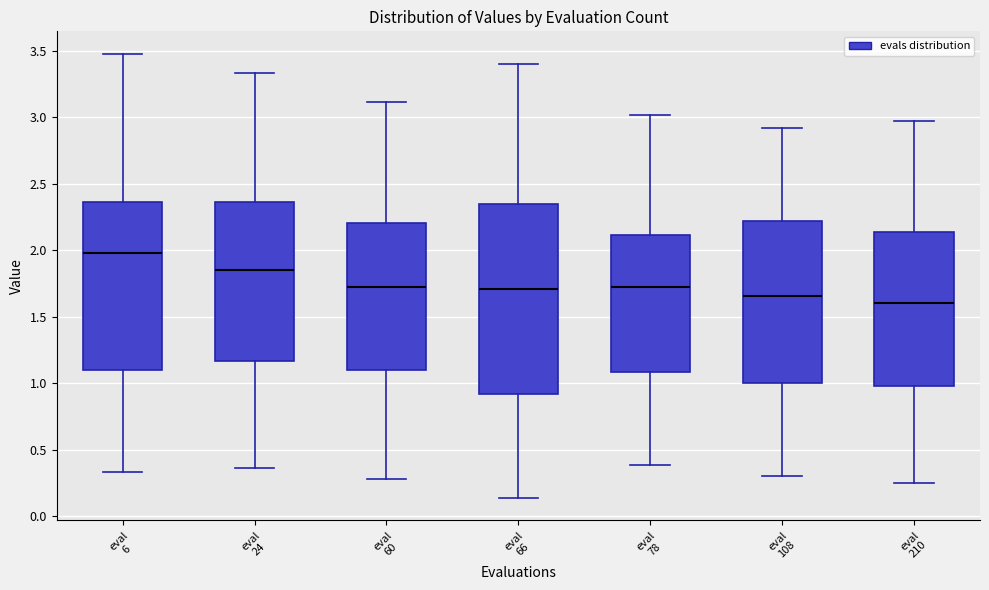

Where is the upper edge of the box for eval 210 on the y-axis? The values are not printed on the chart, so give them approximately, as read against the axis.

2.15